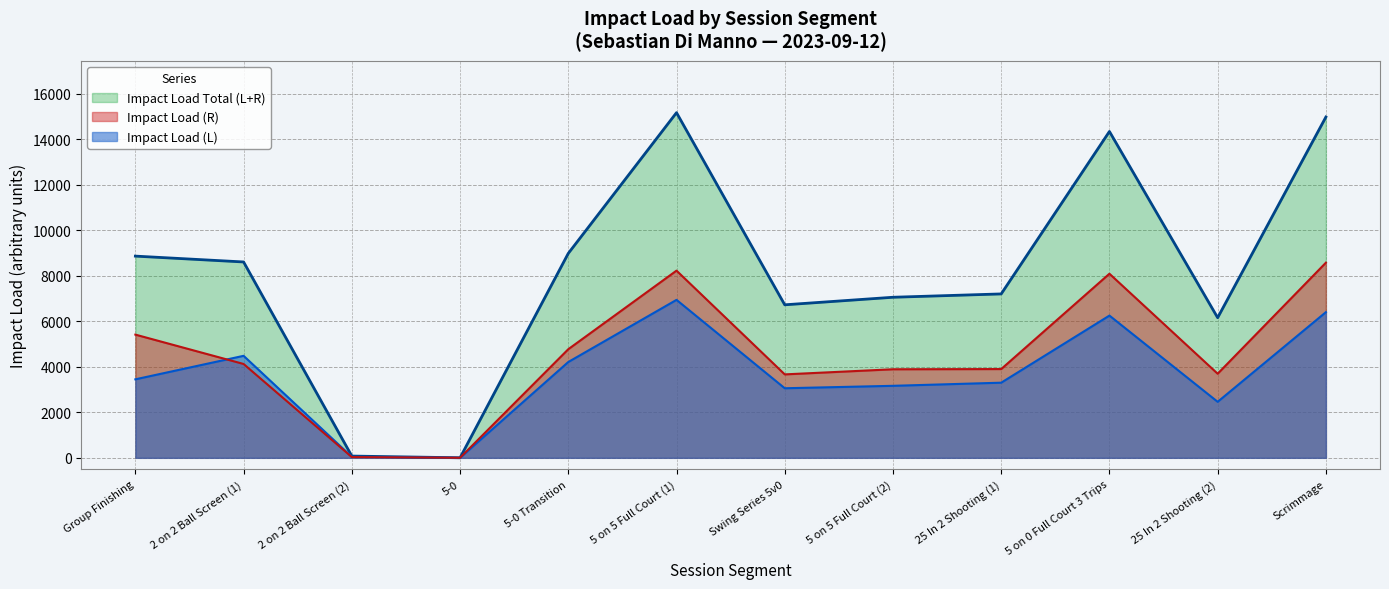

Rank the series by their average value, from lowest to highest.

Impact Load (L), Impact Load (R), Impact Load Total (L+R)